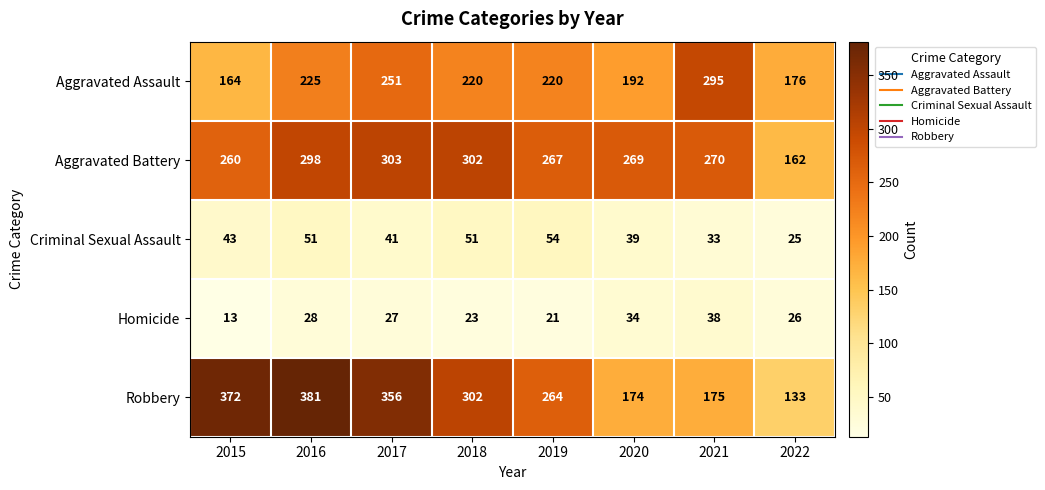

What is the difference between the Robbery values at 2016 and 2019?

117